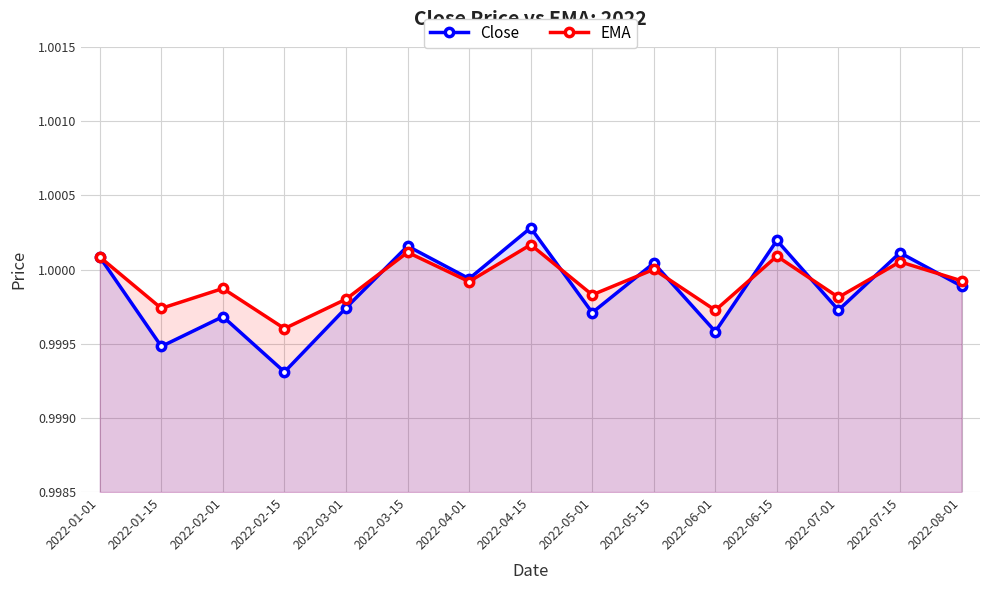

What is the sum of all EMA values?

15.0